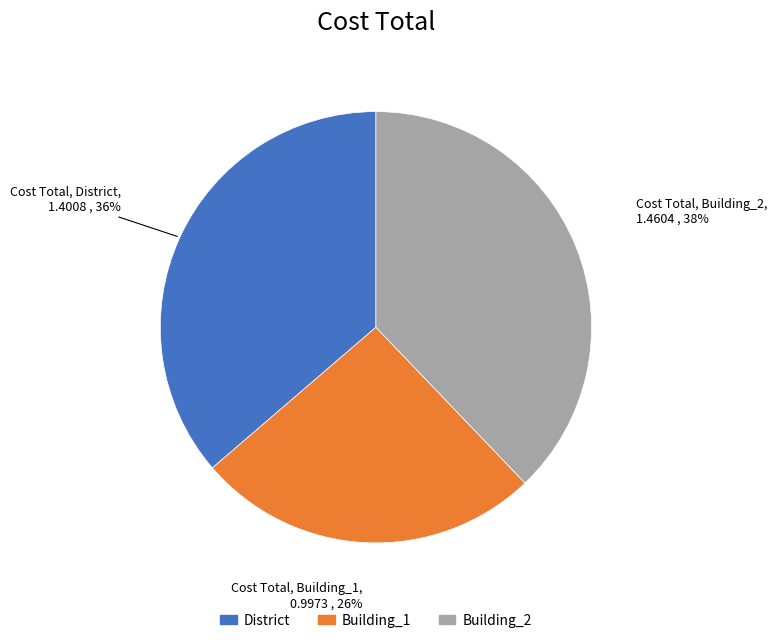

Does any single category account for the majority?

No